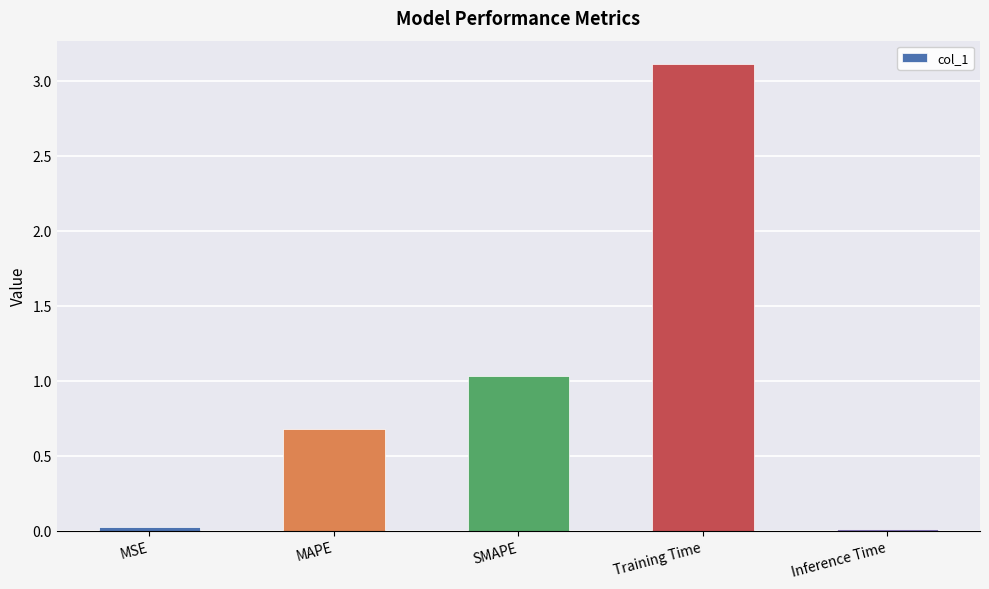

What is the value of the 3rd bar from the left?

1.0